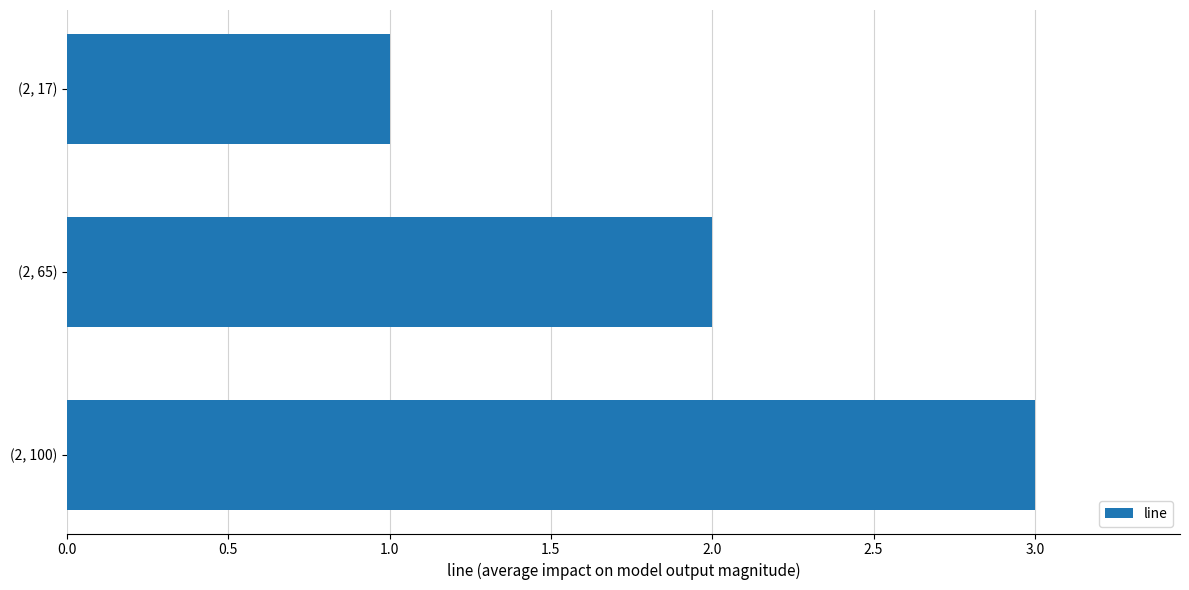

List the labels in order of value, largest first.

(2, 100), (2, 65), (2, 17)